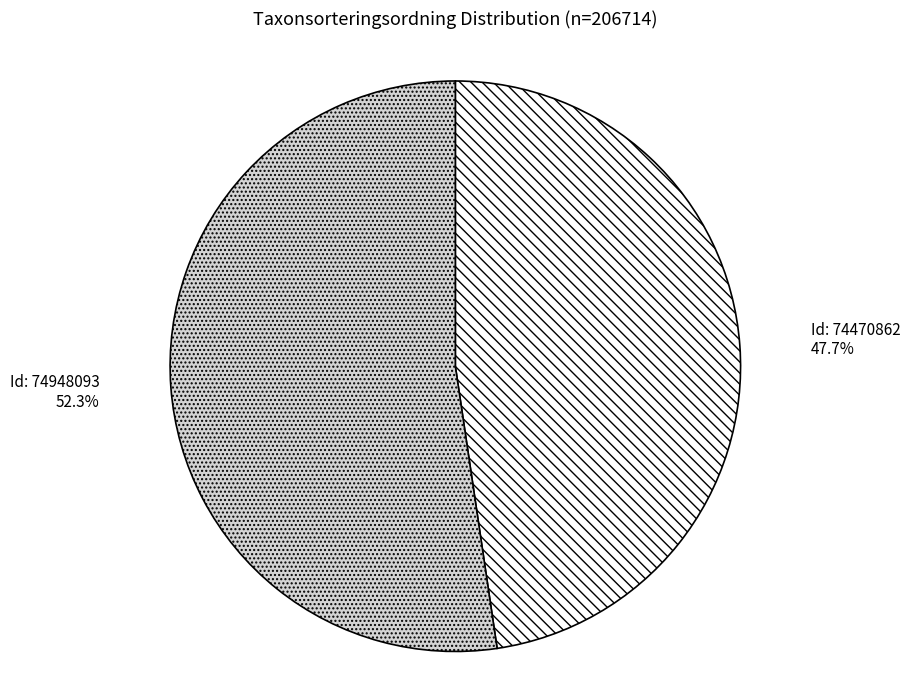

Is there a majority slice in this chart?

Yes